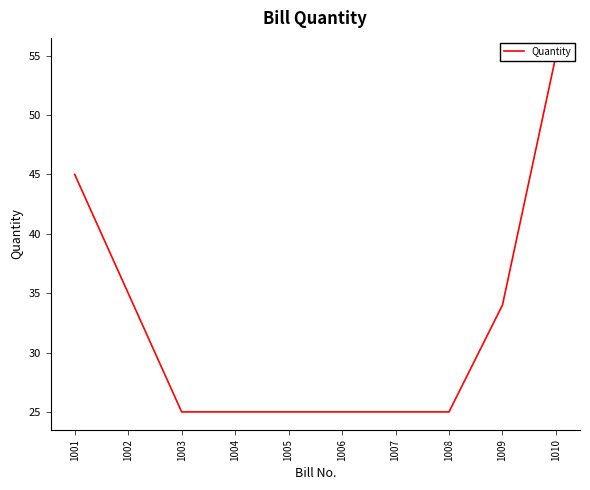

What is the difference between the maximum and minimum values?

30